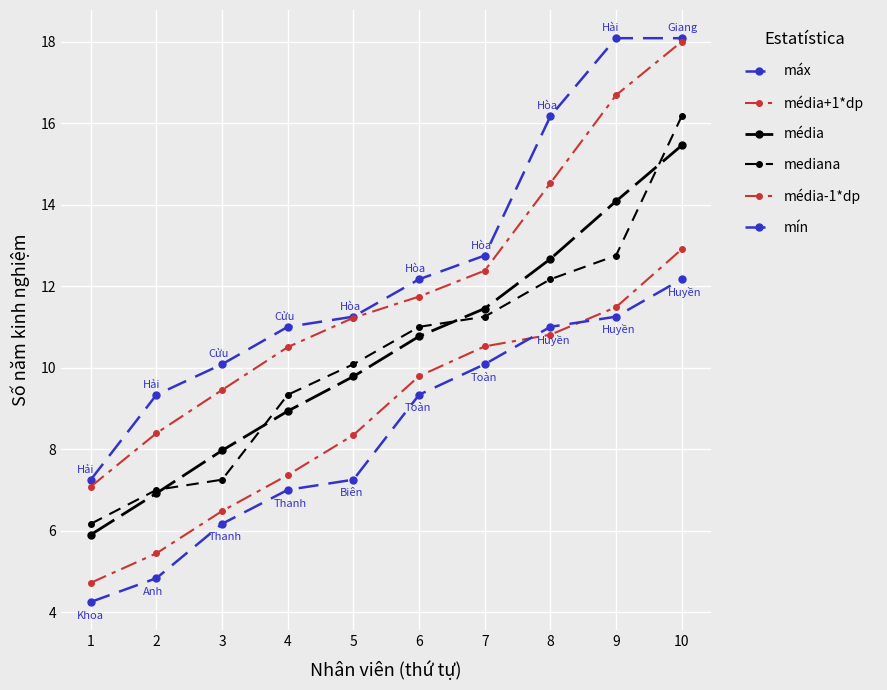

At 8, list the series in order from smallest to largest.

média-1*dp, mín, mediana, média, média+1*dp, máx